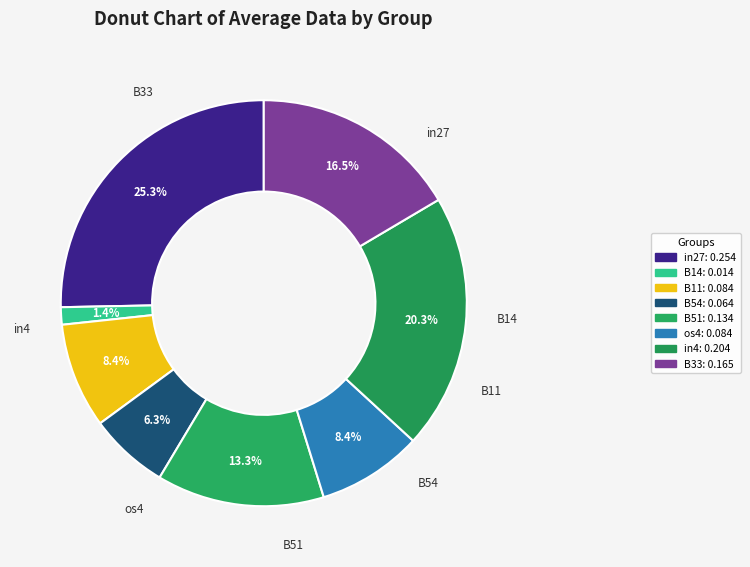

How many slices are in this pie chart?

8